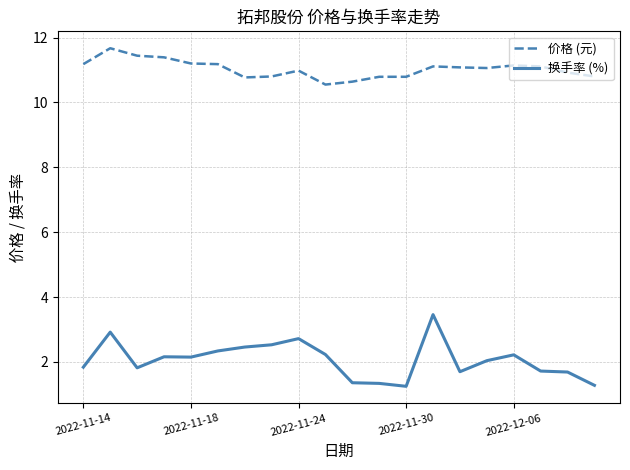

Rank the series by their average value, from lowest to highest.

换手率 (%), 价格 (元)